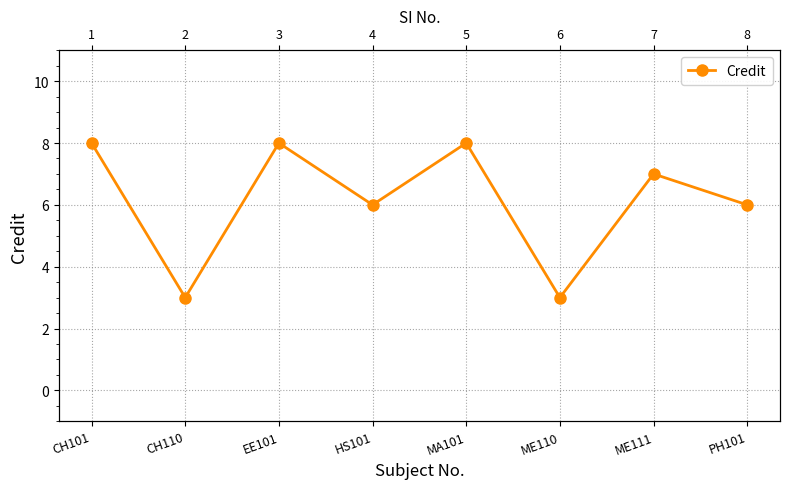

What is the minimum value shown in the chart?

3